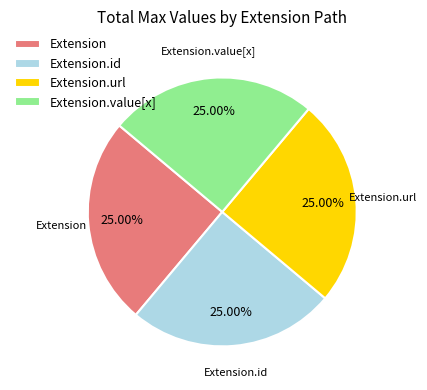

Approximately how many times larger is the value at Extension.url compared to Extension.id?

1.0